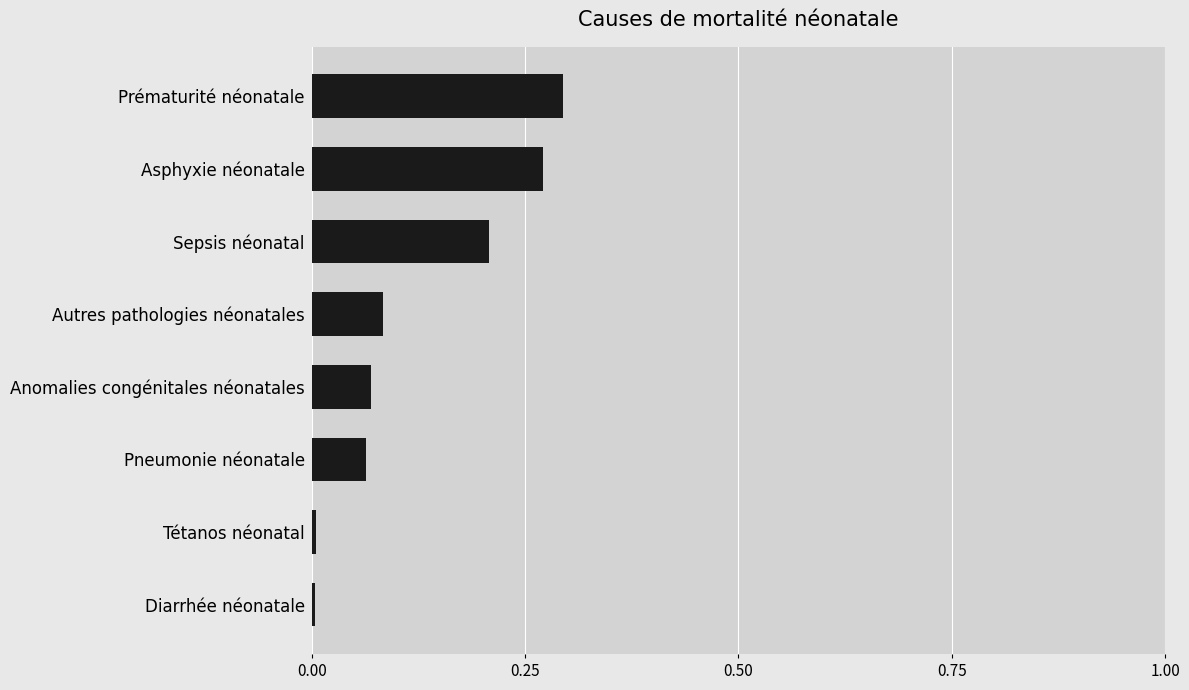

How many data points does each series have?

8